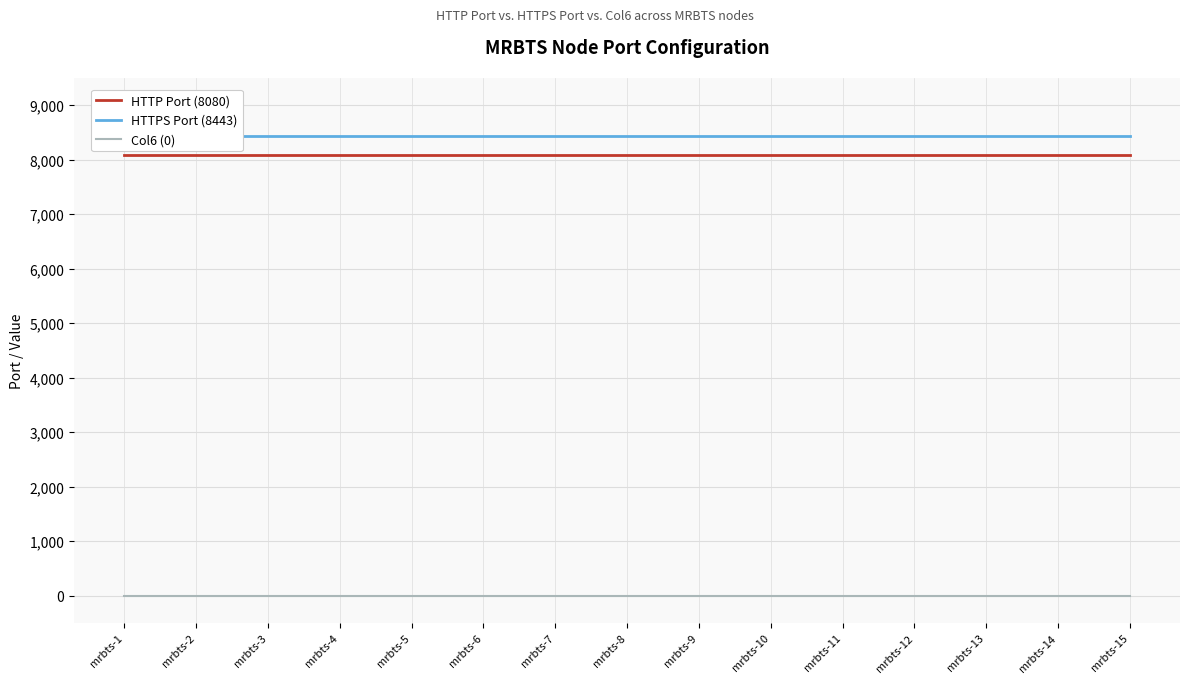

Rank the series by their maximum value, from highest to lowest.

HTTPS Port (8443), HTTP Port (8080), Col6 (0)